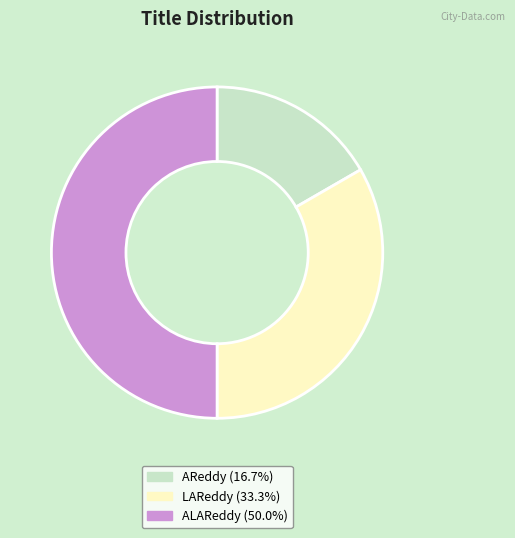

Combined, do ALAReddy and AReddy account for over 50%?

Yes